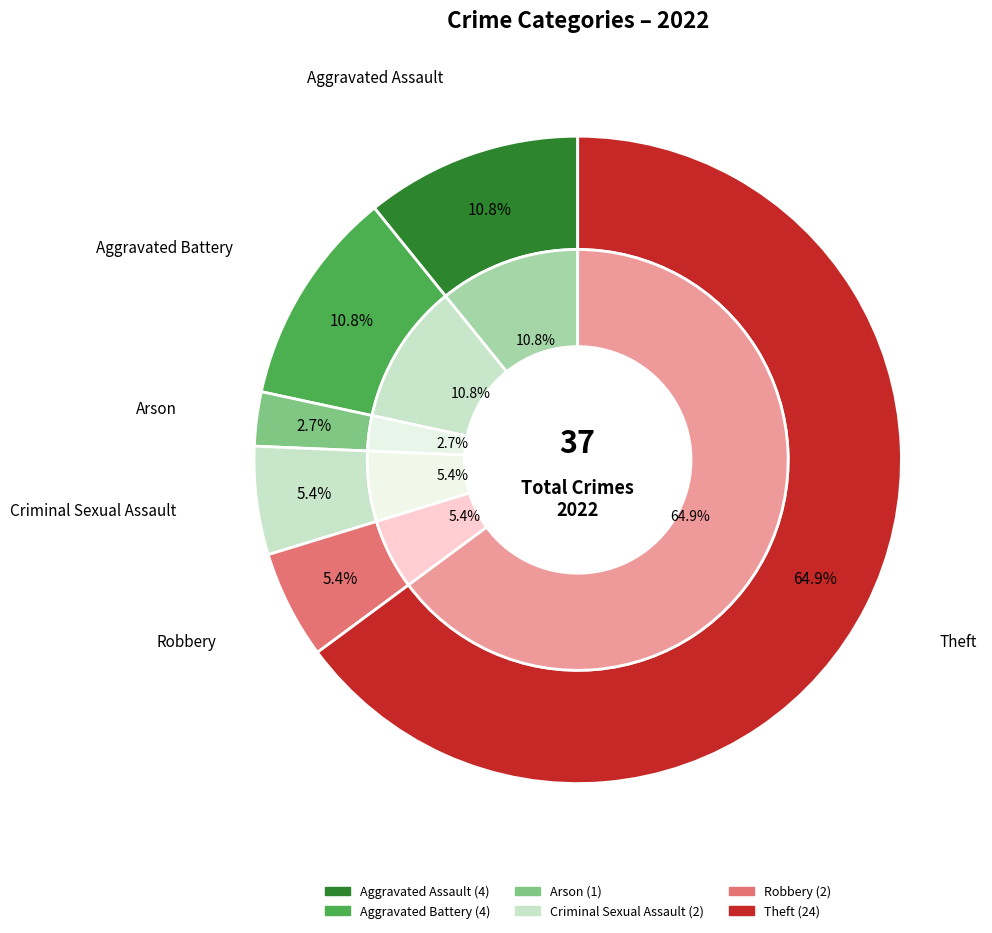

Which category has the biggest portion of the pie?

Theft